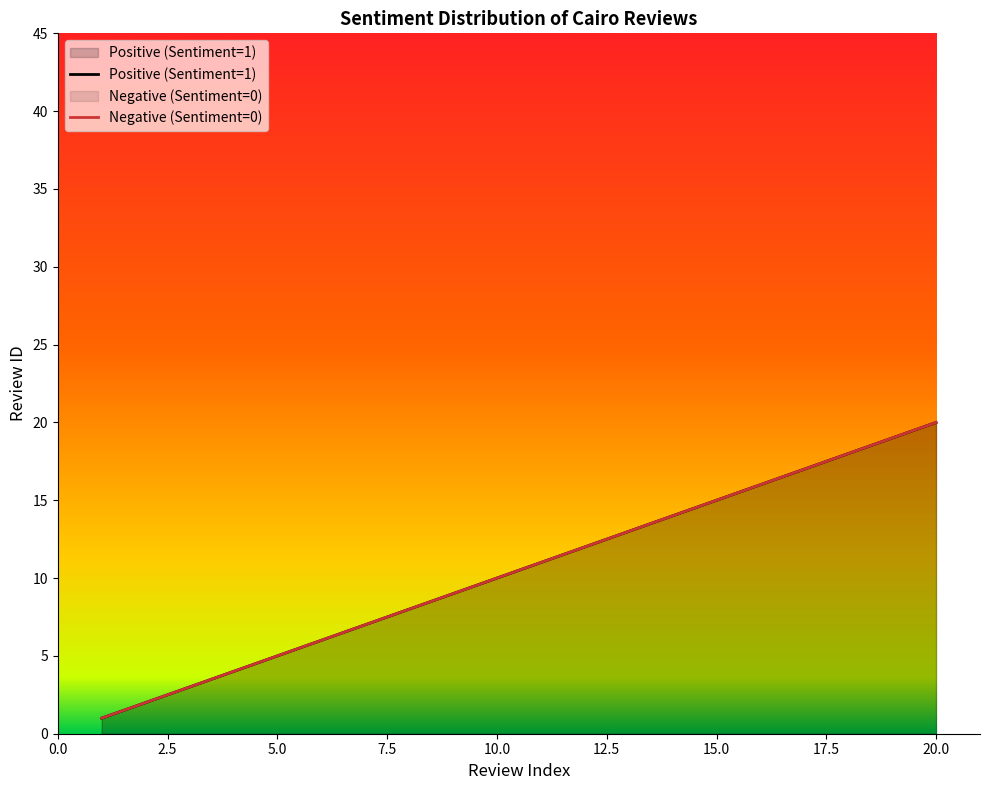

True or false: Negative (Sentiment=0) and Positive (Sentiment=1) cross at least once.

False